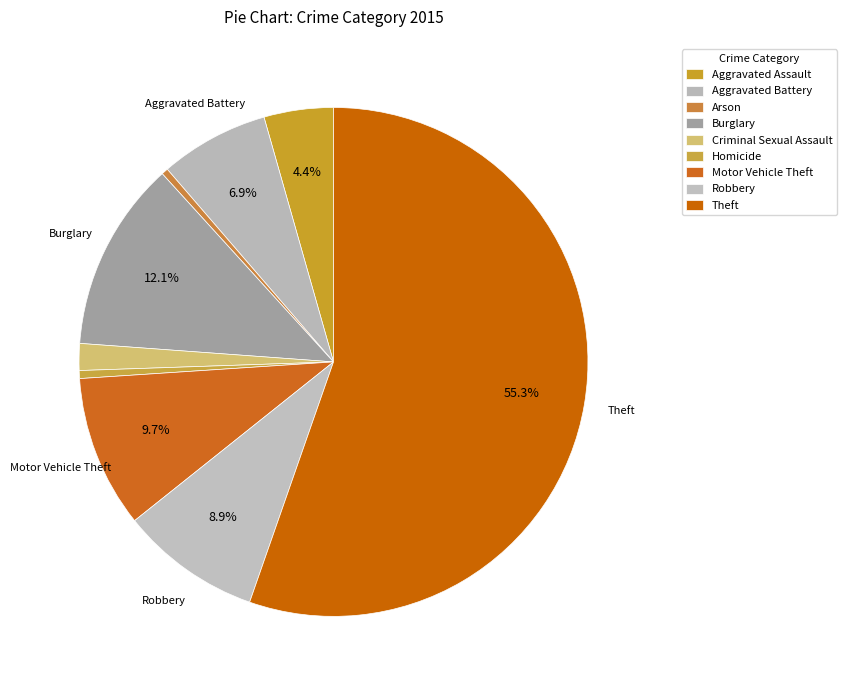

Count the number of slices in the pie.

9